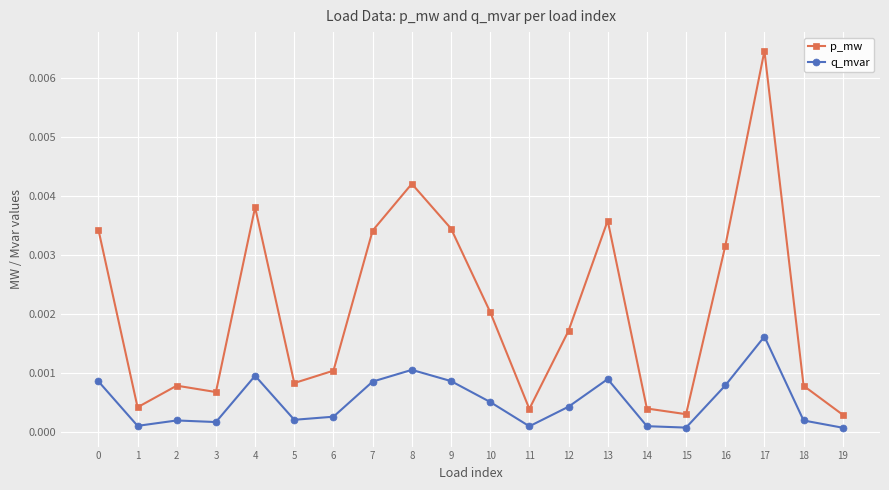

True or false: p_mw and q_mvar intersect in this chart.

False